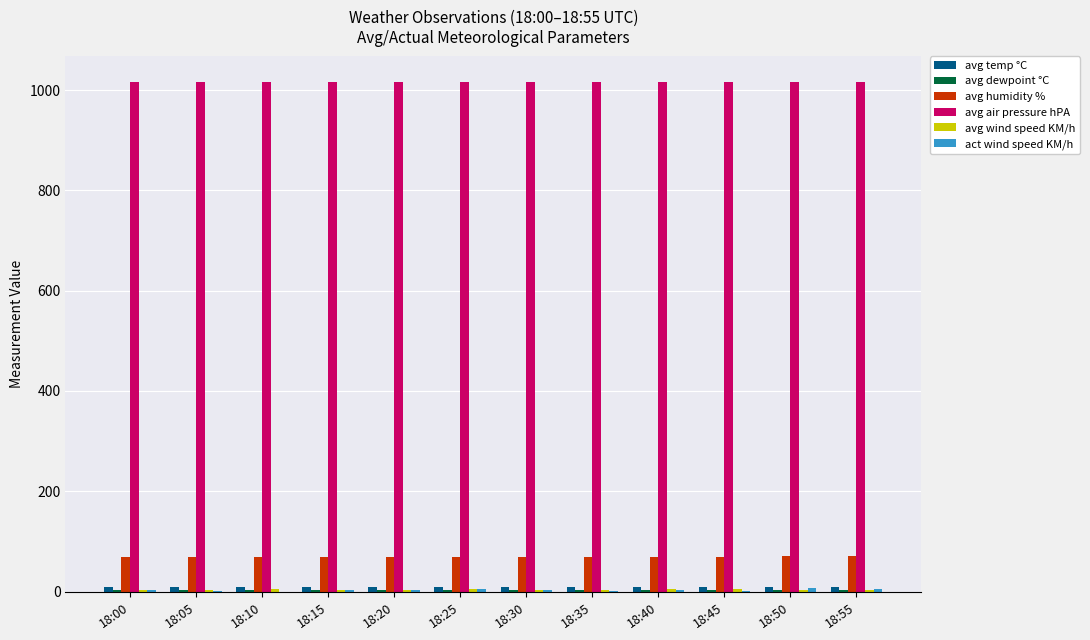

True or false: avg air pressure hPA has a value of 1779.9 at 18:50.

False